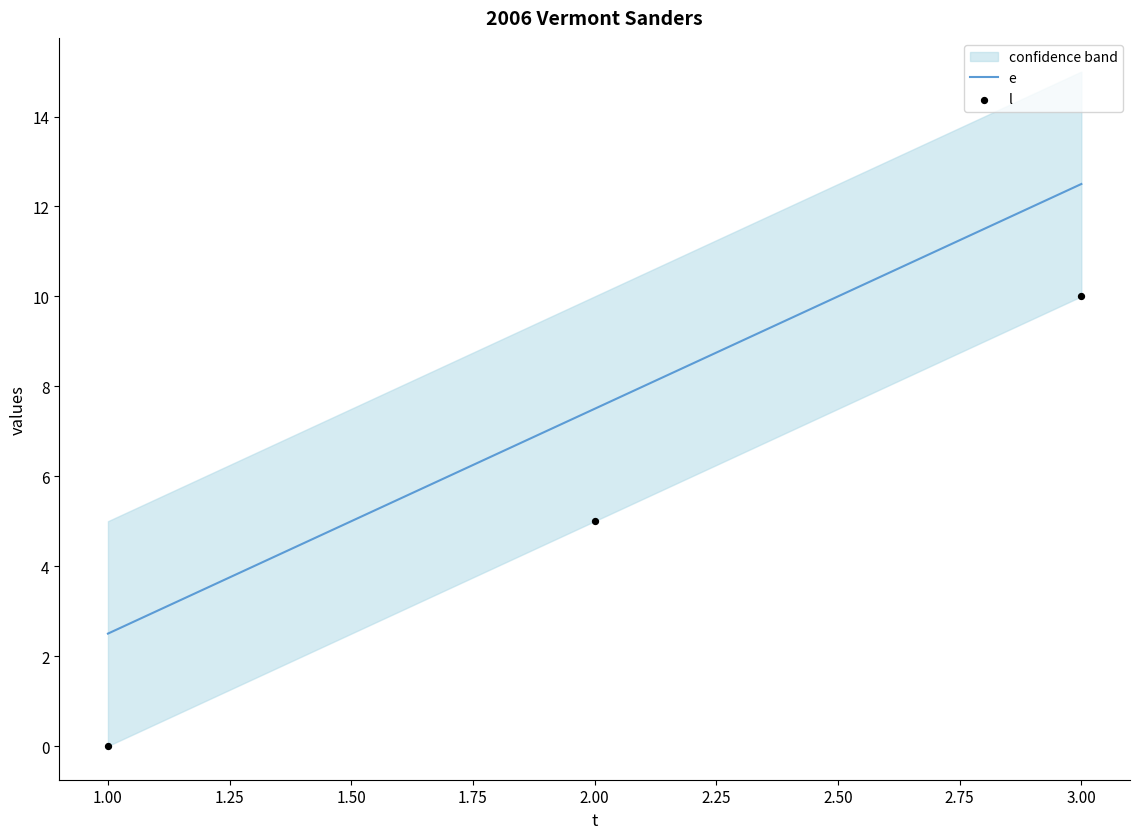

What is the change in value from 2 to 3?

+5